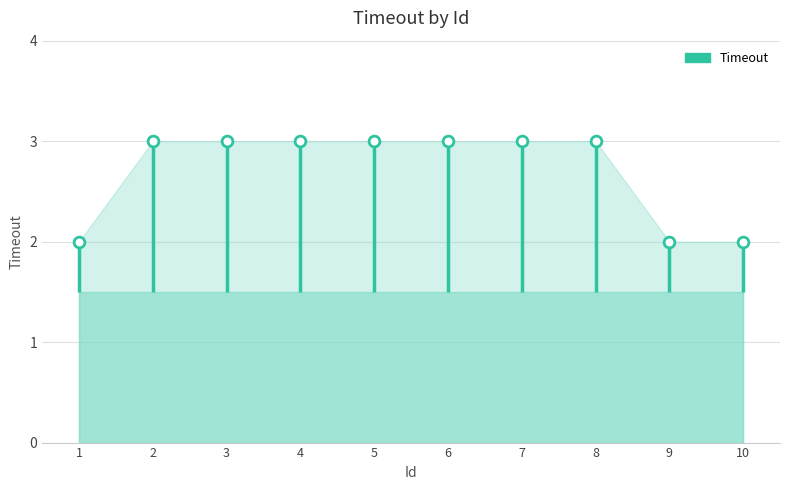

Approximately how many times larger is the value at 4 compared to 5?

1.0